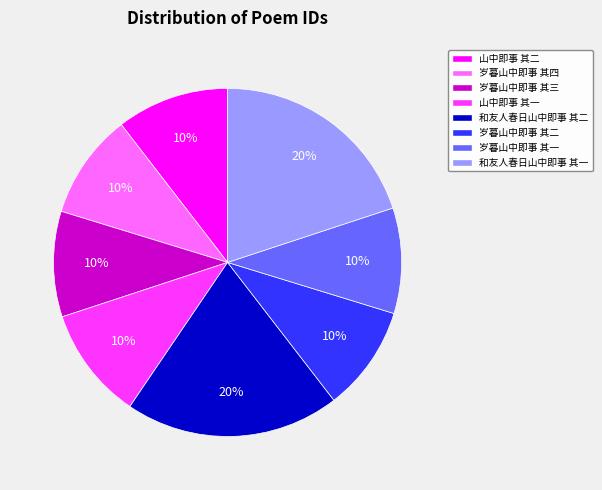

Count the number of slices in the pie.

8